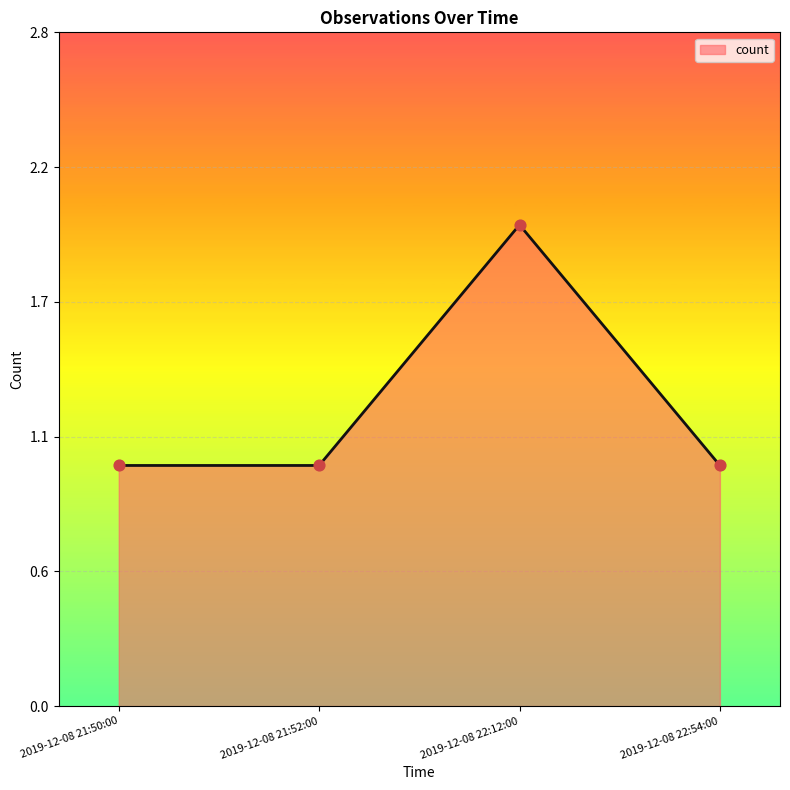

Which has a higher value, 2019-12-08 21:50:00 or 2019-12-08 22:54:00?

2019-12-08 21:50:00